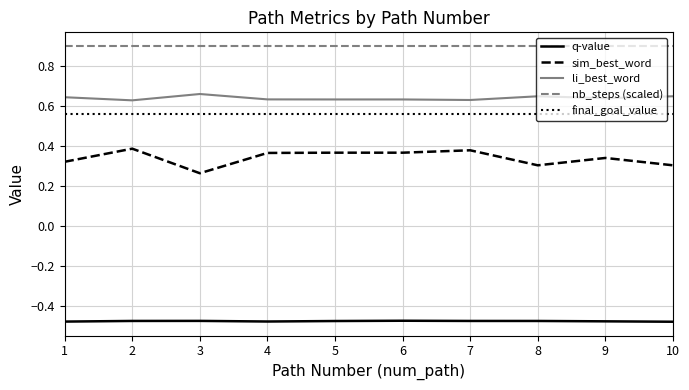

True or false: final_goal_value and sim_best_word cross at least once.

False